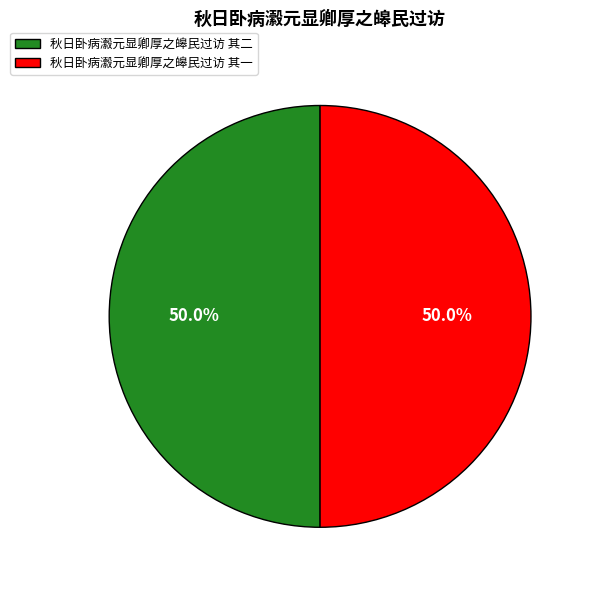

Combined, do 秋日卧病瀫元显卿厚之皞民过访 其一 and 秋日卧病瀫元显卿厚之皞民过访 其二 account for over 50%?

Yes